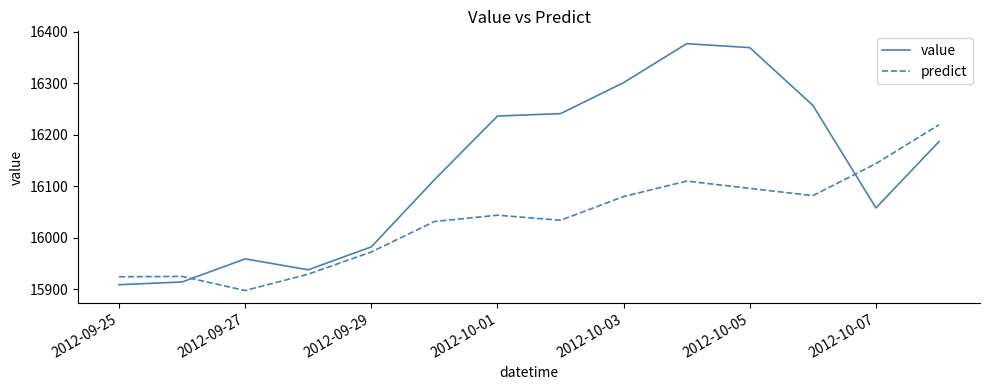

What are all the series names shown in the legend?

value, predict